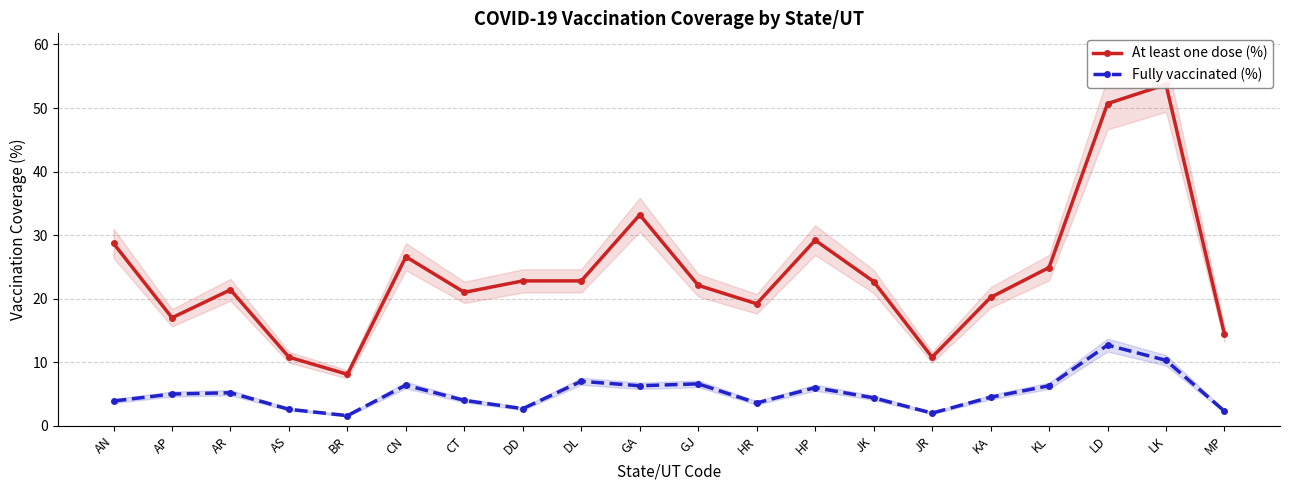

Count the number of categories in the chart.

20